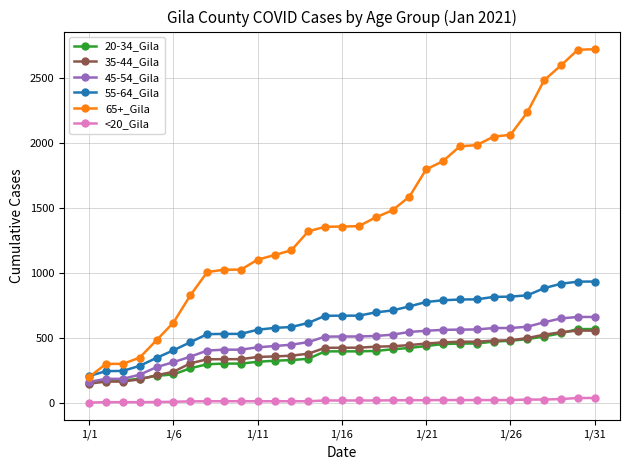

What is the minimum value shown in the chart?

6